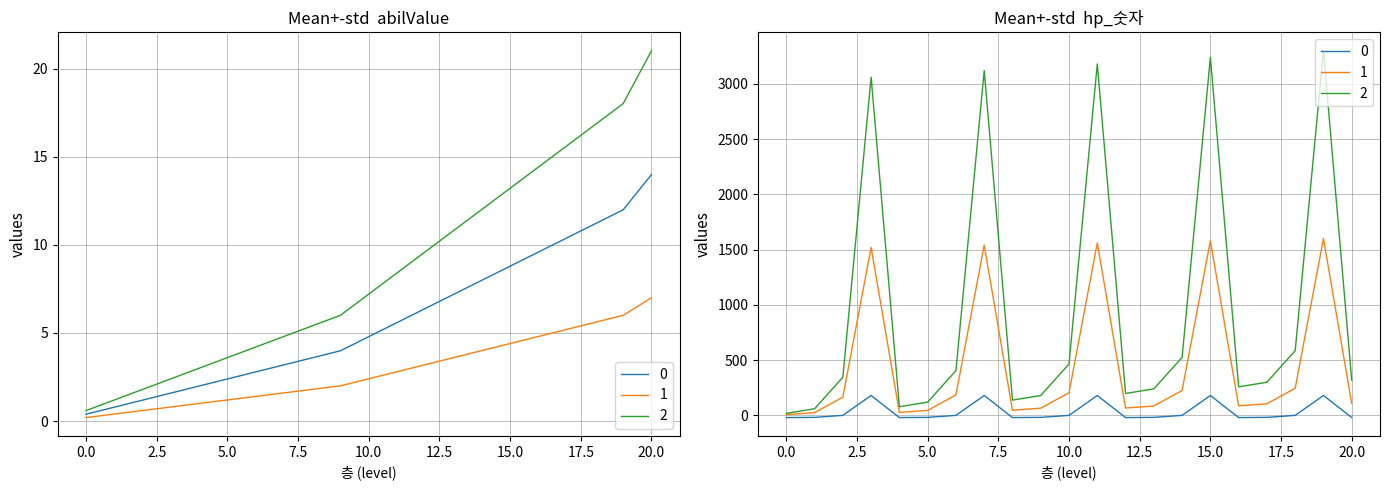

What is the sum of all 0 values?

119.8